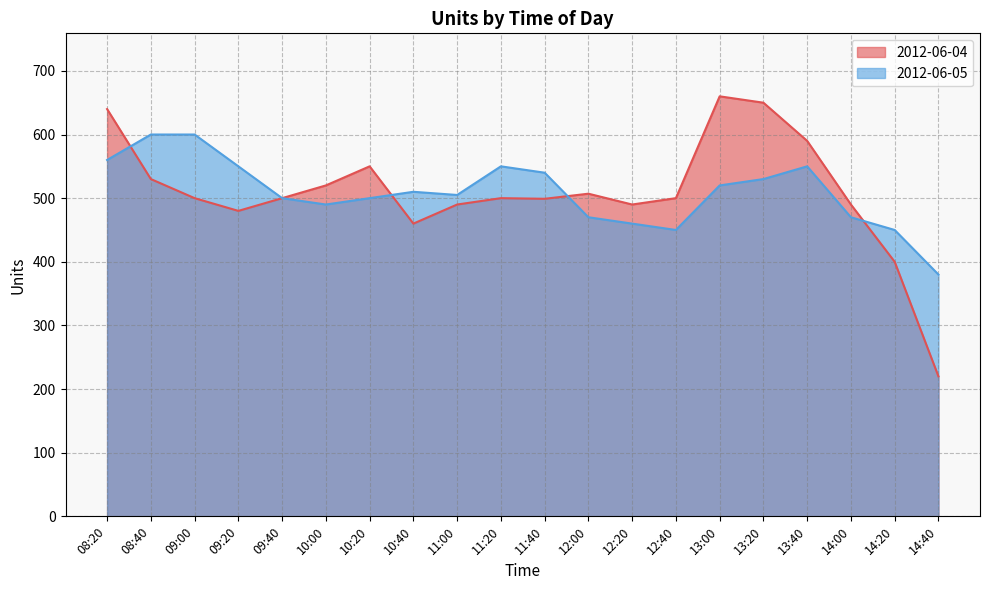

What is the difference between the 2012-06-05 values at 13:40 and 14:40?

170